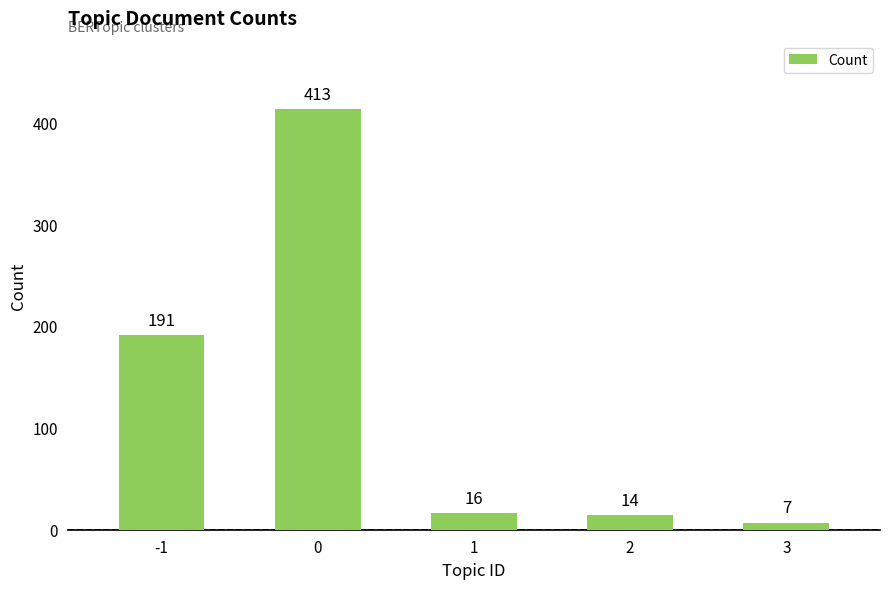

Are the bars grouped side by side (vs. stacked)?

No